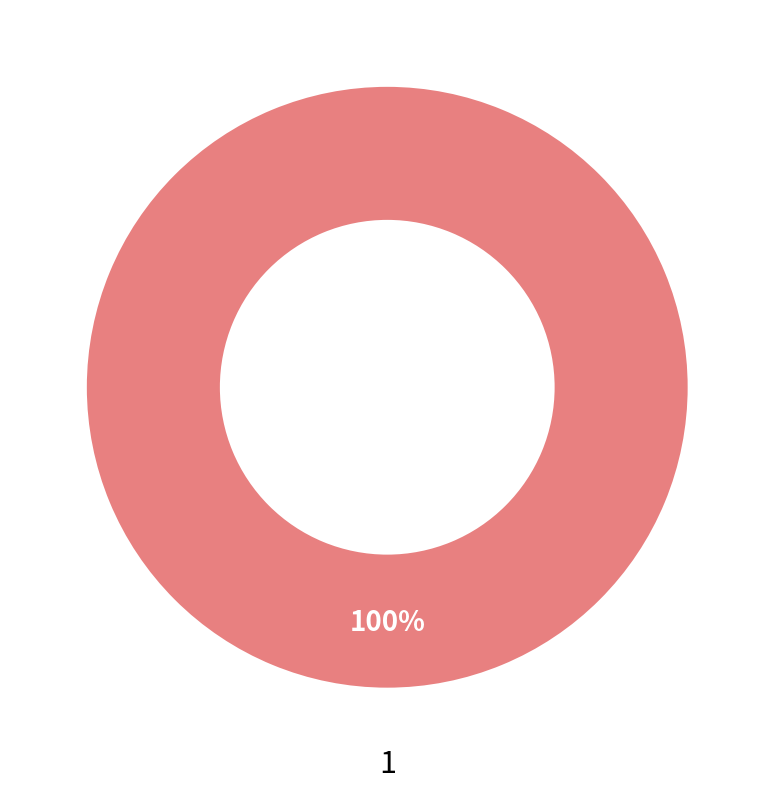

Rank the categories by value from highest to lowest.

1